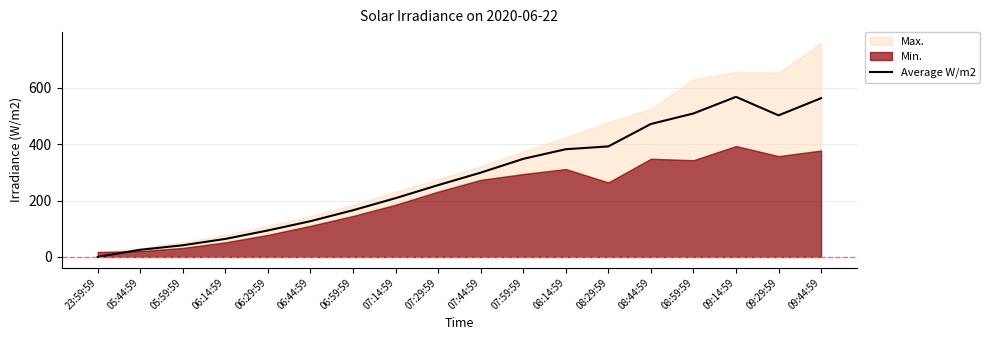

What is the change in value from 06:44:59 to 09:14:59?

+441.3